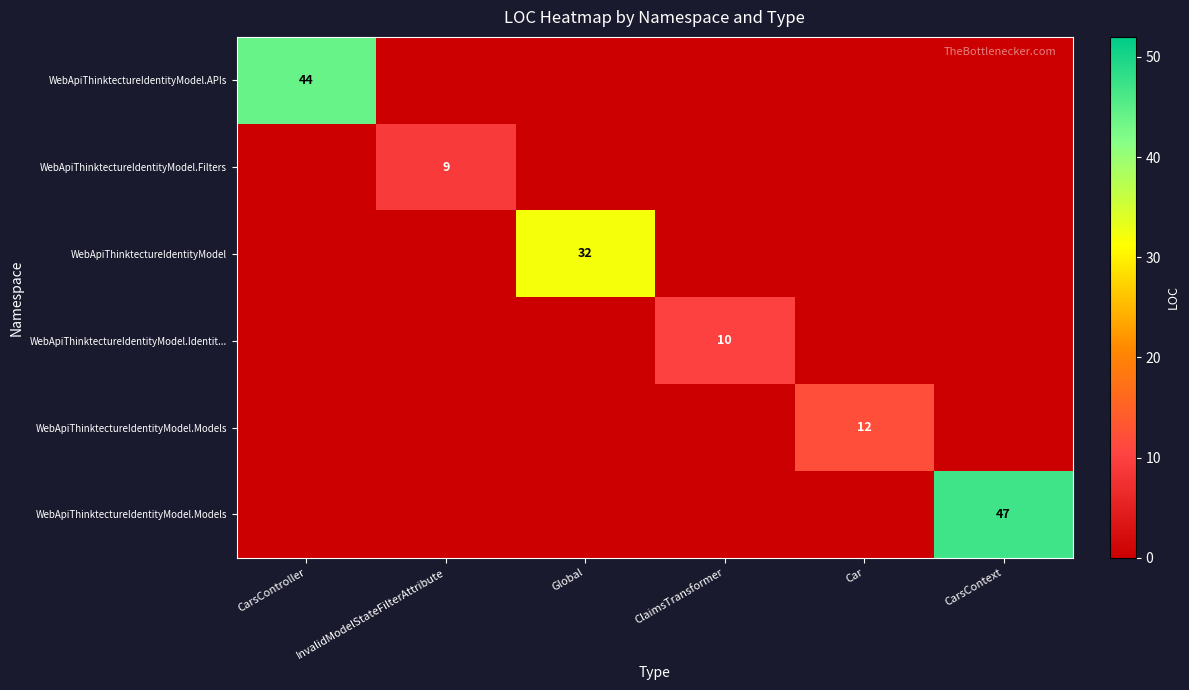

How many distinct data groups are displayed?

6